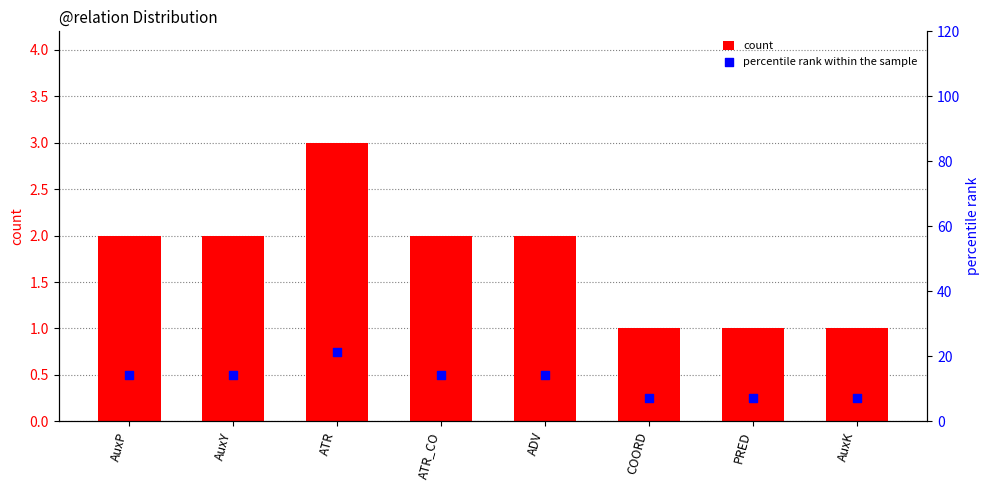

At how many categories does at least one series exceed 14?

5